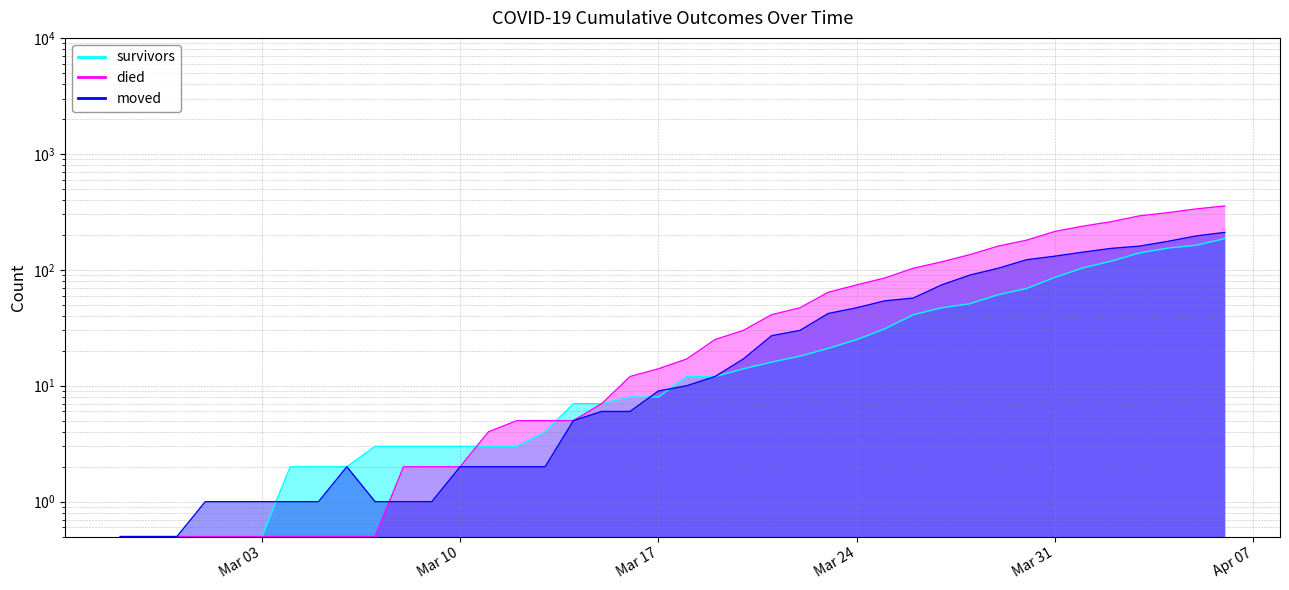

How many lines are shown in the chart?

3